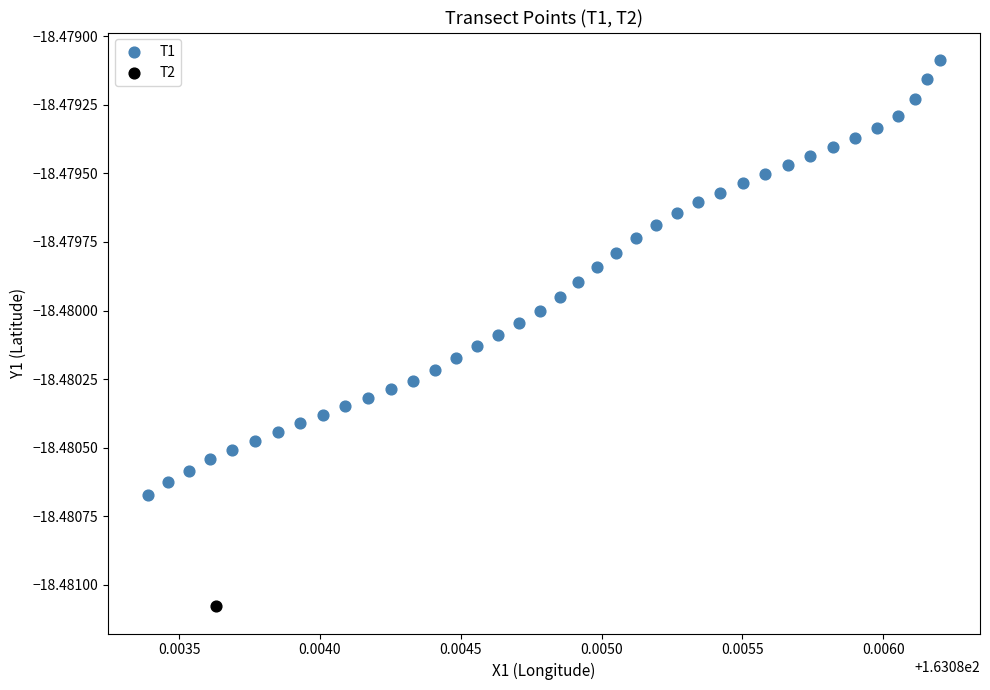

What are all the series names shown in the legend?

T1, T2